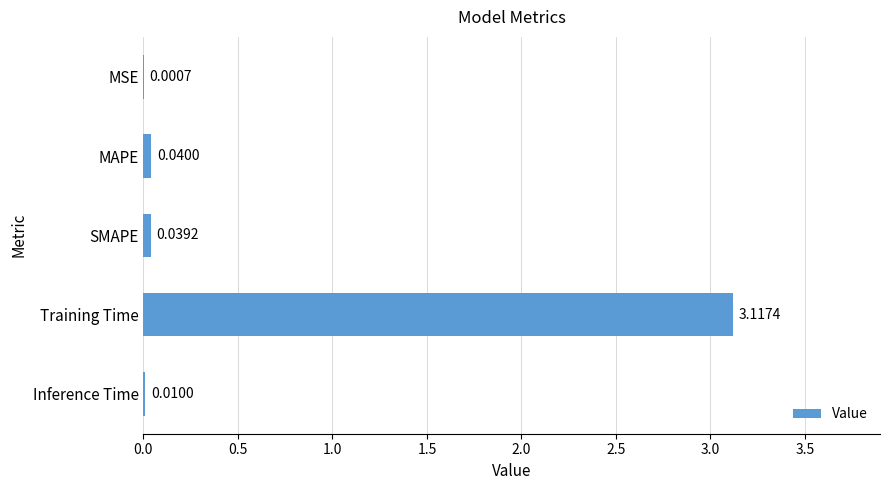

Which has a higher value, Inference Time or MSE?

Inference Time